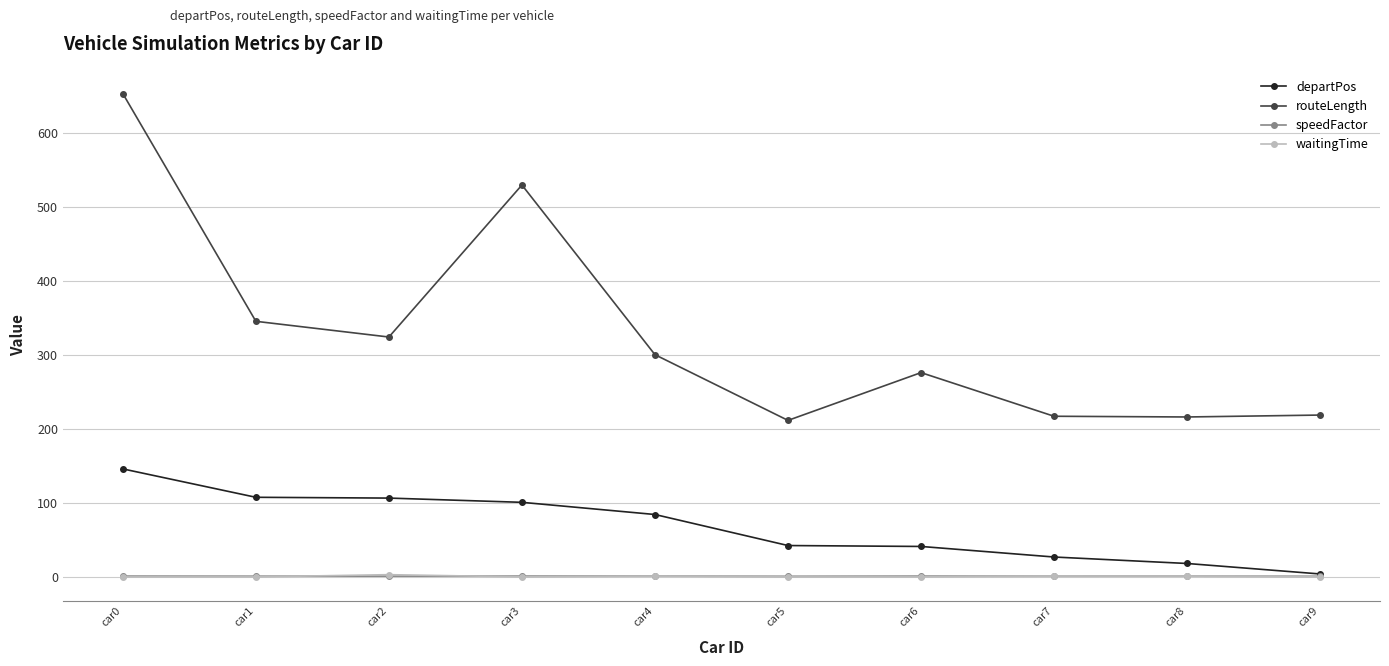

Which series has the largest total across all categories?

routeLength